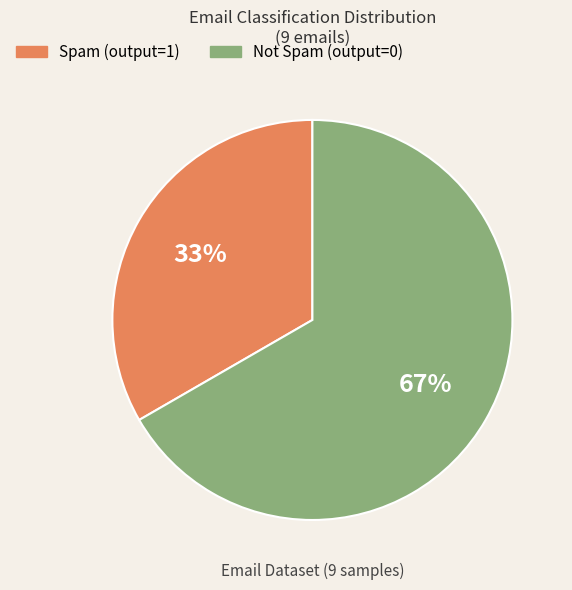

Rank the categories by value from highest to lowest.

Not Spam (output=0), Spam (output=1)